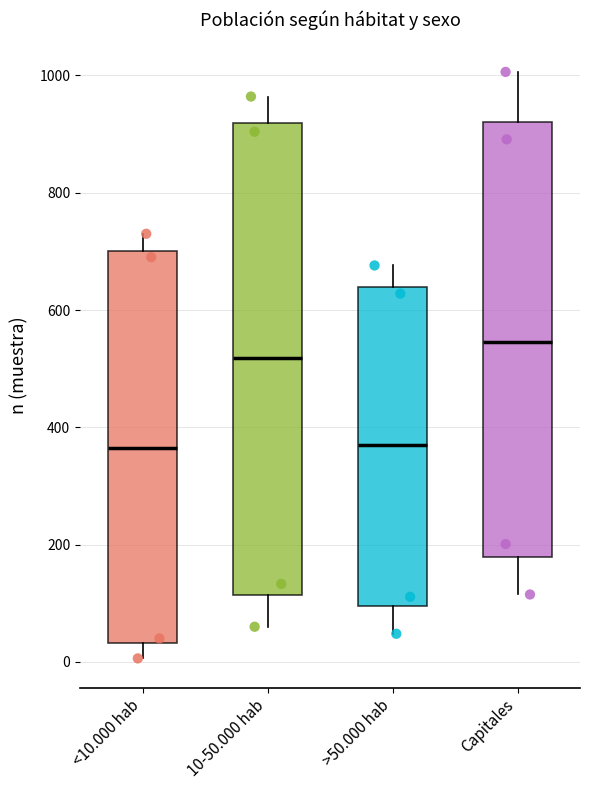

Reading left to right, read every box against the y-axis: the position of its median line, the range the box covers, and the ends of its whiskers. The values are not printed on the chart, so give them approximately, as read against the axis.

<10.000 hab: median 360, box 40 to 700, whiskers 0 to 740
10-50.000 hab: median 520, box 120 to 920, whiskers 60 to 960
>50.000 hab: median 360, box 100 to 640, whiskers 40 to 680
Capitales: median 540, box 180 to 920, whiskers 120 to 1000